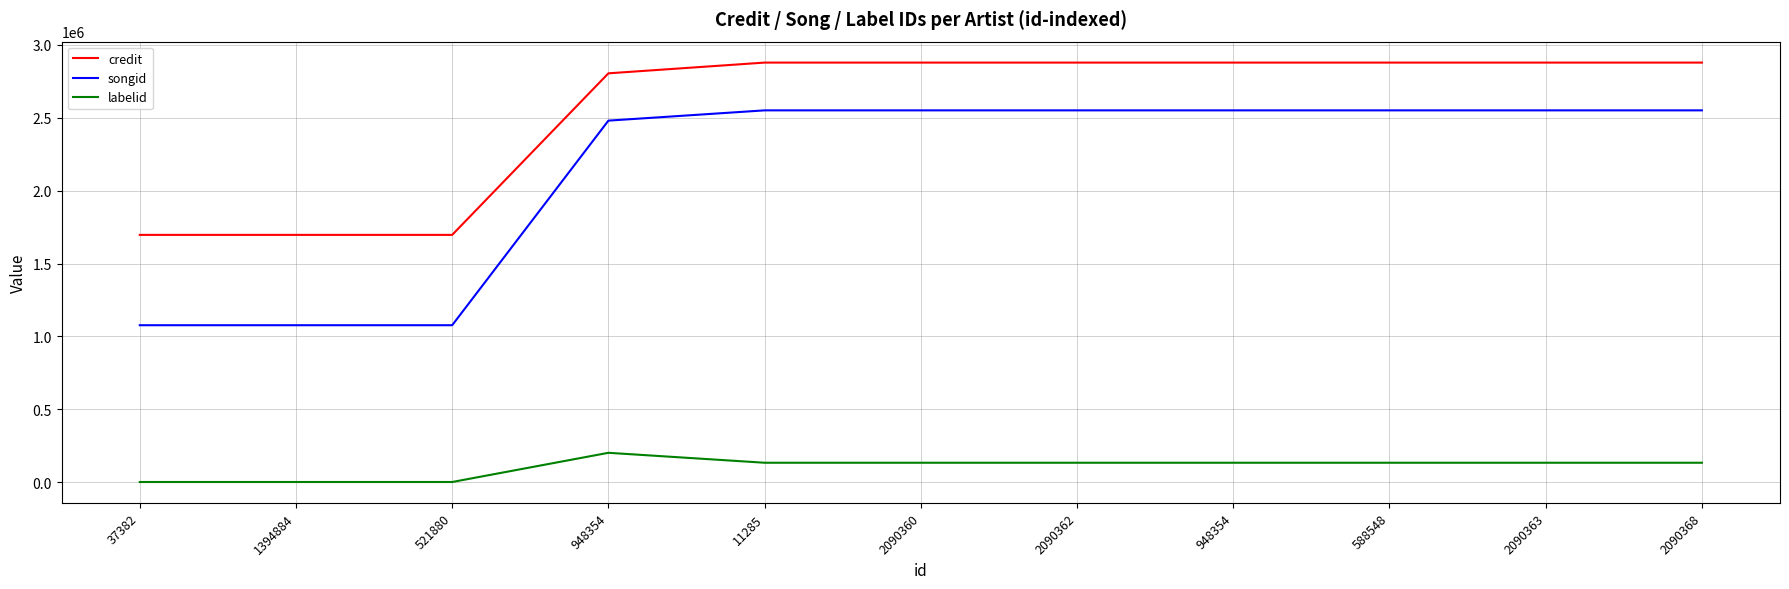

What are all the series names shown in the legend?

credit, songid, labelid